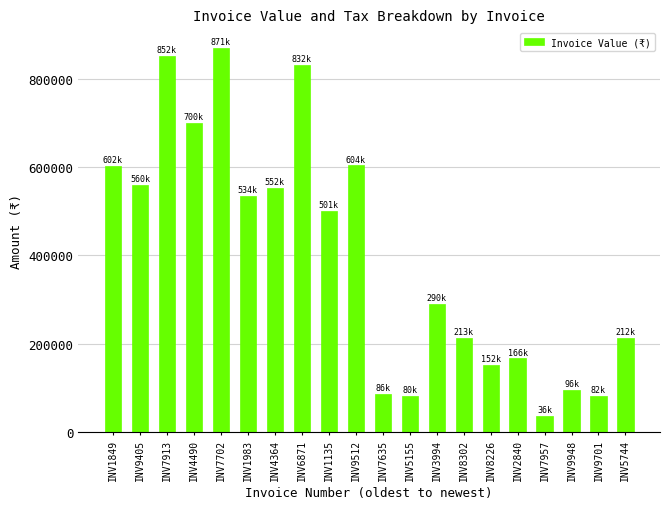

The chart shows a value of 133921.6 at INV5155. True or false?

False